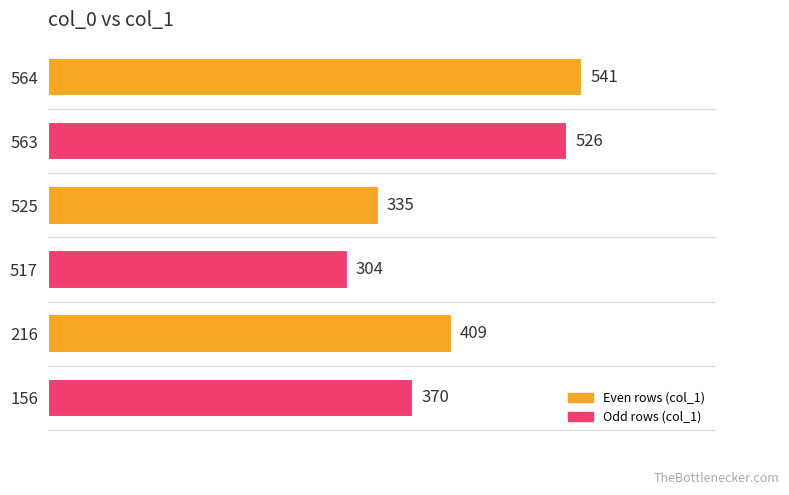

Reading top to bottom, what are all the values shown in this chart?

564=541	563=526	525=335	517=304	216=409	156=370